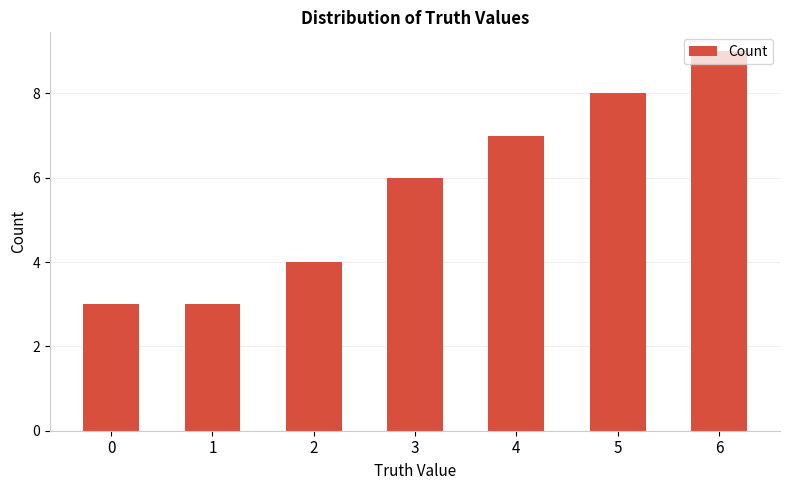

What is the sum of the values at 2 and 3?

10